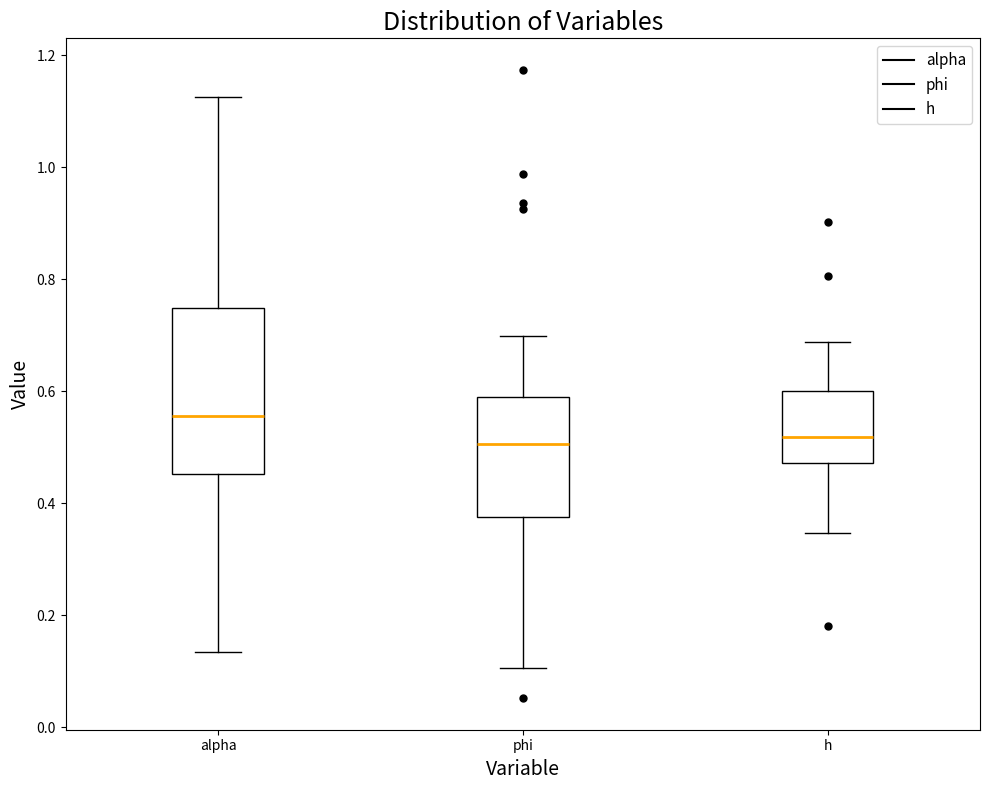

Reading left to right, transcribe this box plot: for each box, give where its median line is, the range the box spans, and where its two whiskers end, as read against the y-axis. The values are not printed on the chart, so give them approximately, as read against the axis.

alpha: median 0.56, box 0.46 to 0.74, whiskers 0.14 to 1.12
phi: median 0.50, box 0.38 to 0.58, whiskers 0.10 to 0.70
h: median 0.52, box 0.48 to 0.60, whiskers 0.34 to 0.68